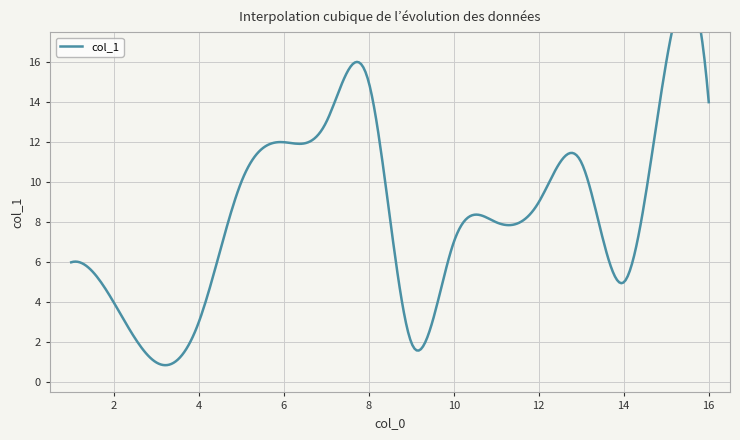

At which category does the chart reach its peak across all series?

15